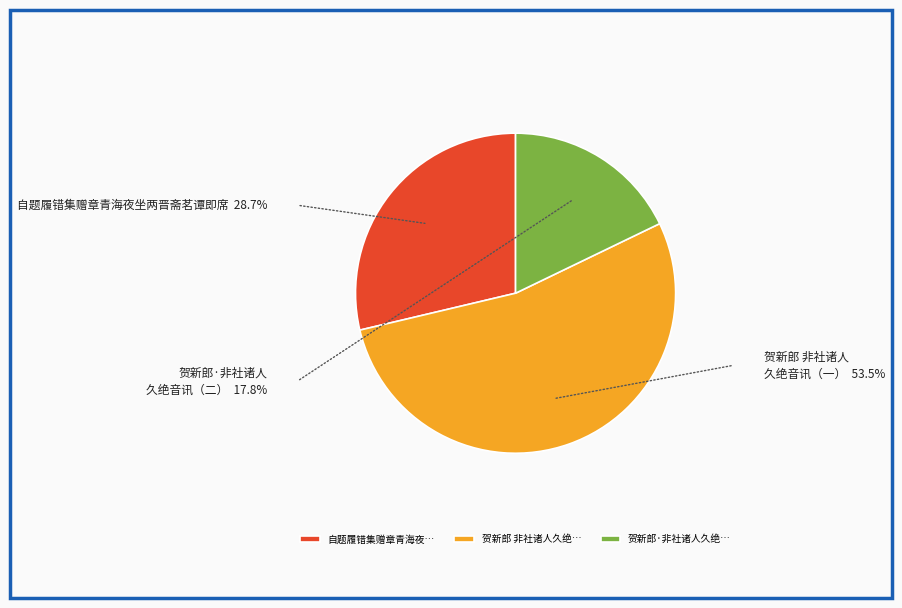

How many slices are in this pie chart?

3